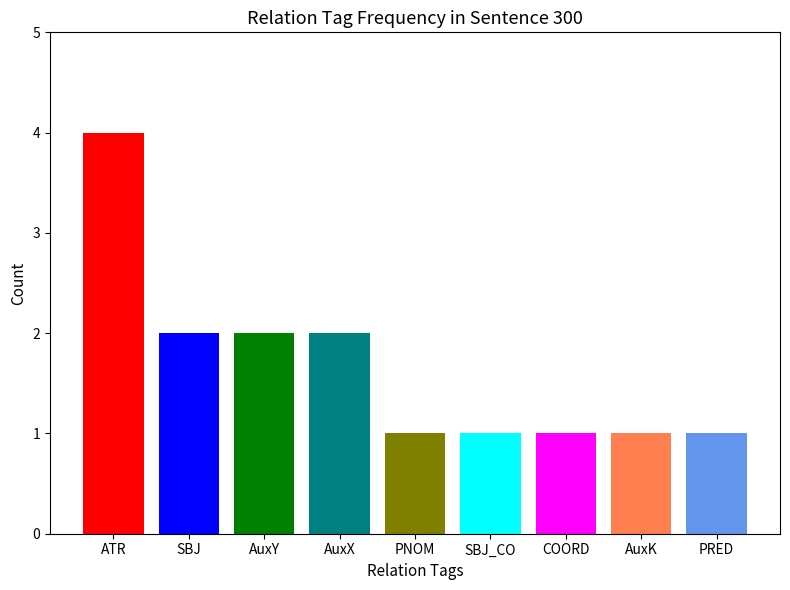

What is the change in value from ATR to COORD?

-3